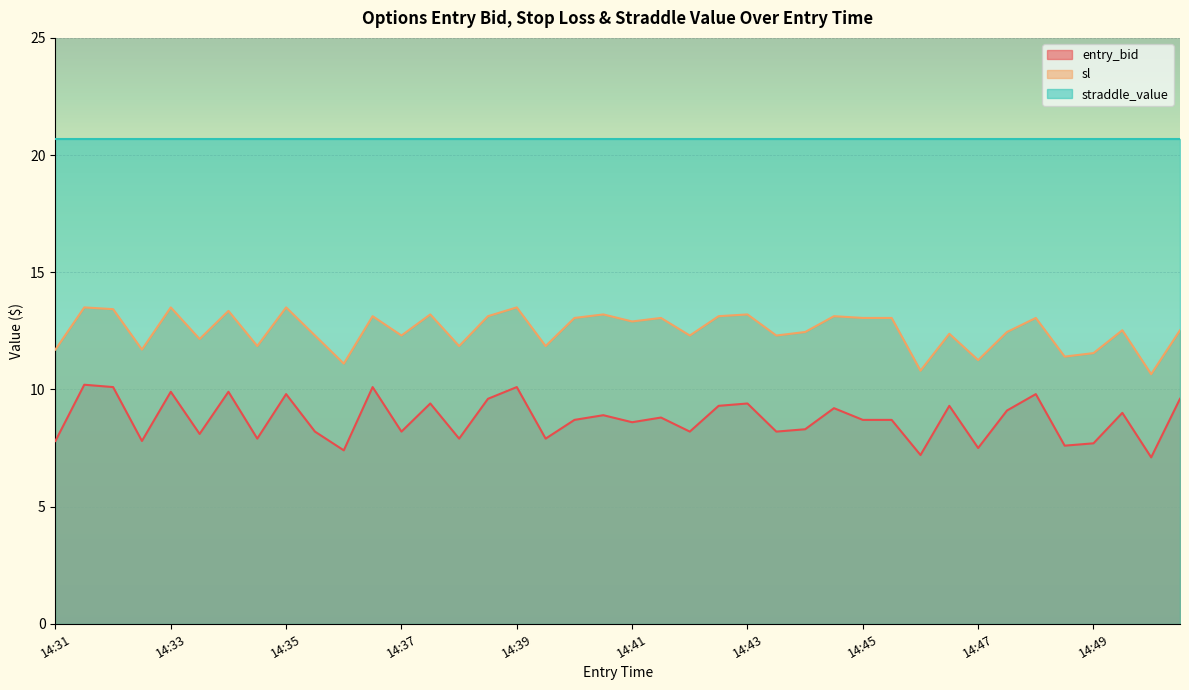

List the series in order of their peak value, lowest first.

entry_bid, sl, straddle_value